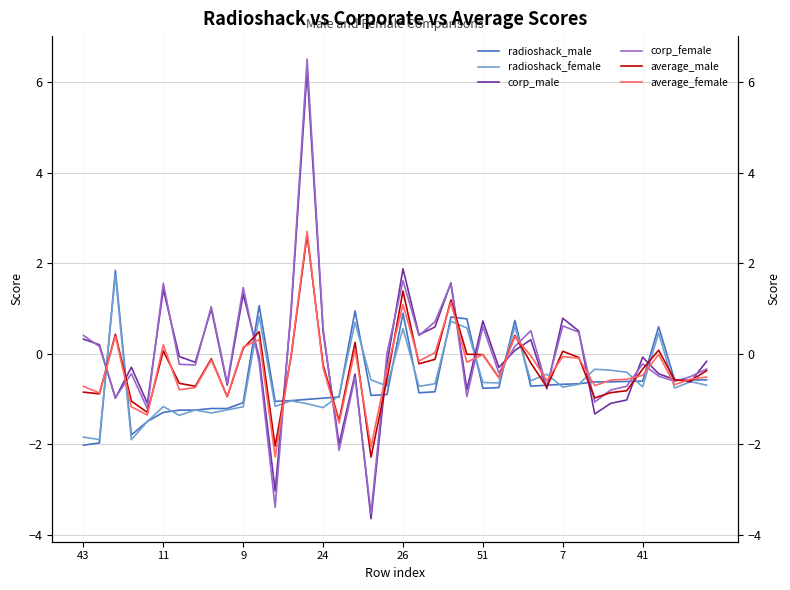

What is the minimum value for average_male?

-2.3